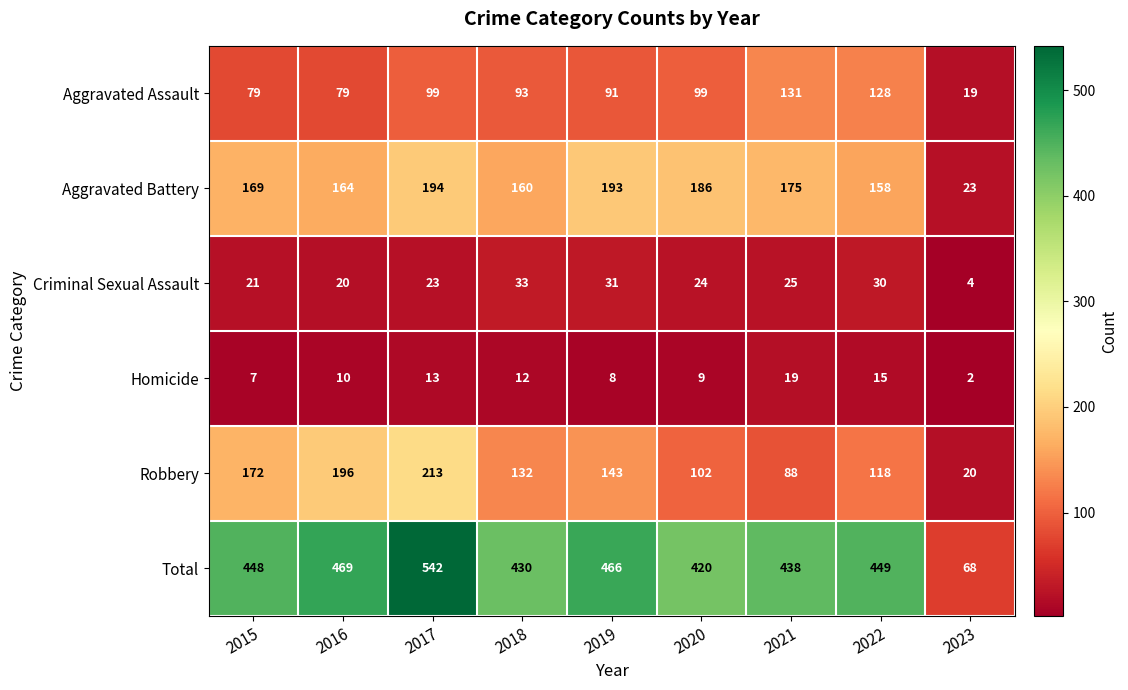

What is the difference between the highest and lowest values at 2019?

458